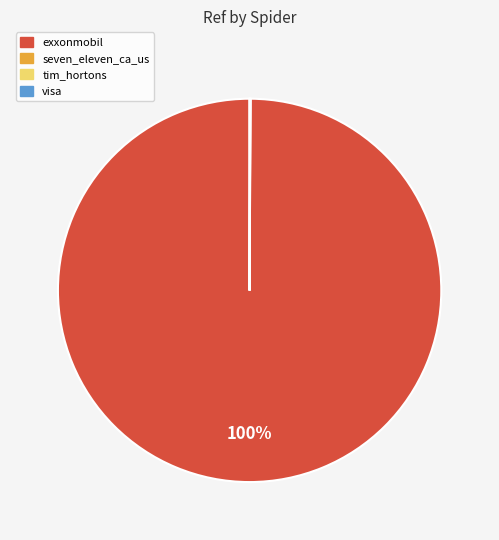

What percentage is the exxonmobil slice, to the nearest percent?

100%